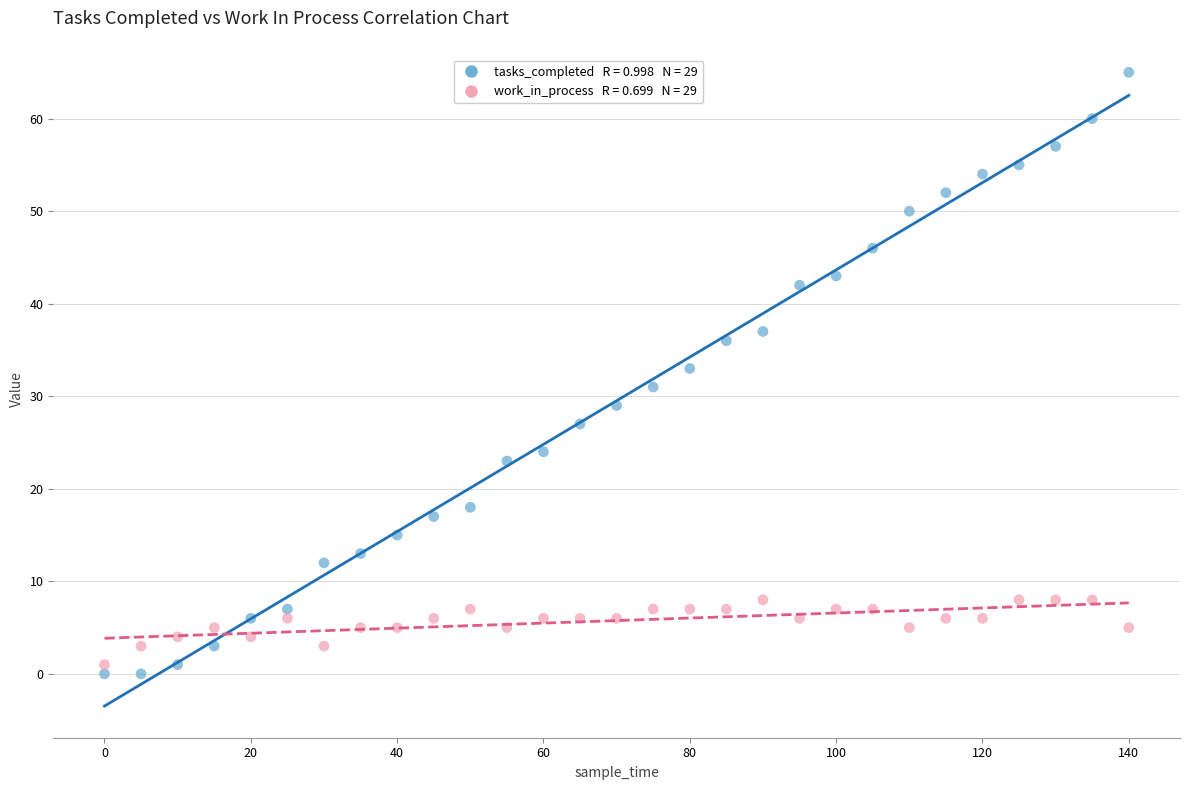

Across all data points, what is the range of Y values (max minus min)?

65